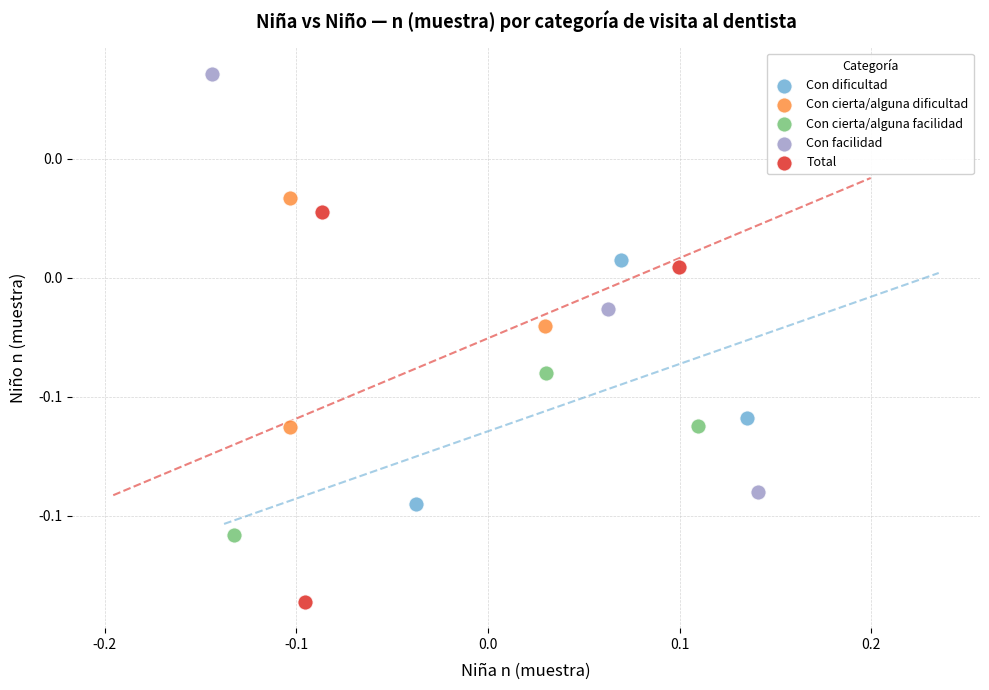

What are all the series names shown in the legend?

Con dificultad, Con cierta/alguna dificultad, Con cierta/alguna facilidad, Con facilidad, Total